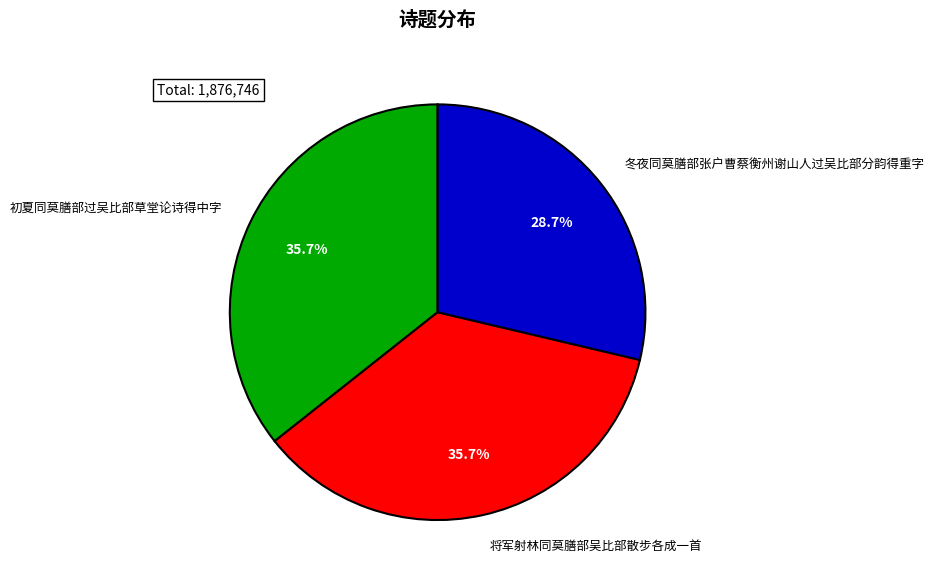

Which has a higher value, 将军射林同莫膳部吴比部散步各成一首 or 冬夜同莫膳部张户曹蔡衡州谢山人过吴比部分韵得重字?

将军射林同莫膳部吴比部散步各成一首